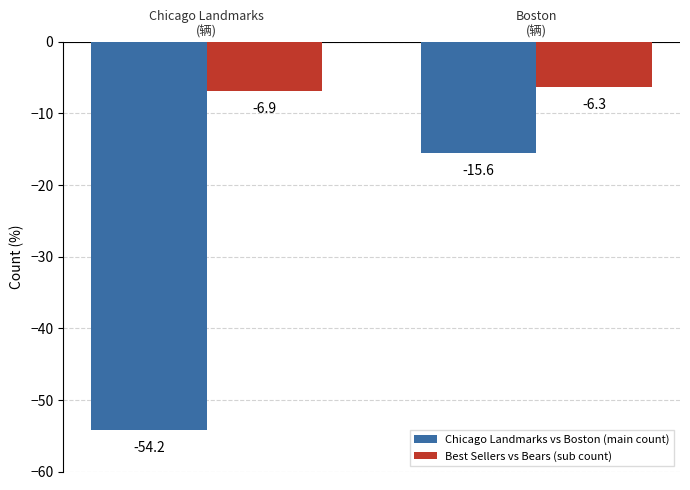

What is the difference between the maximum and minimum values in the Chicago Landmarks vs Boston (main count) series?

38.6